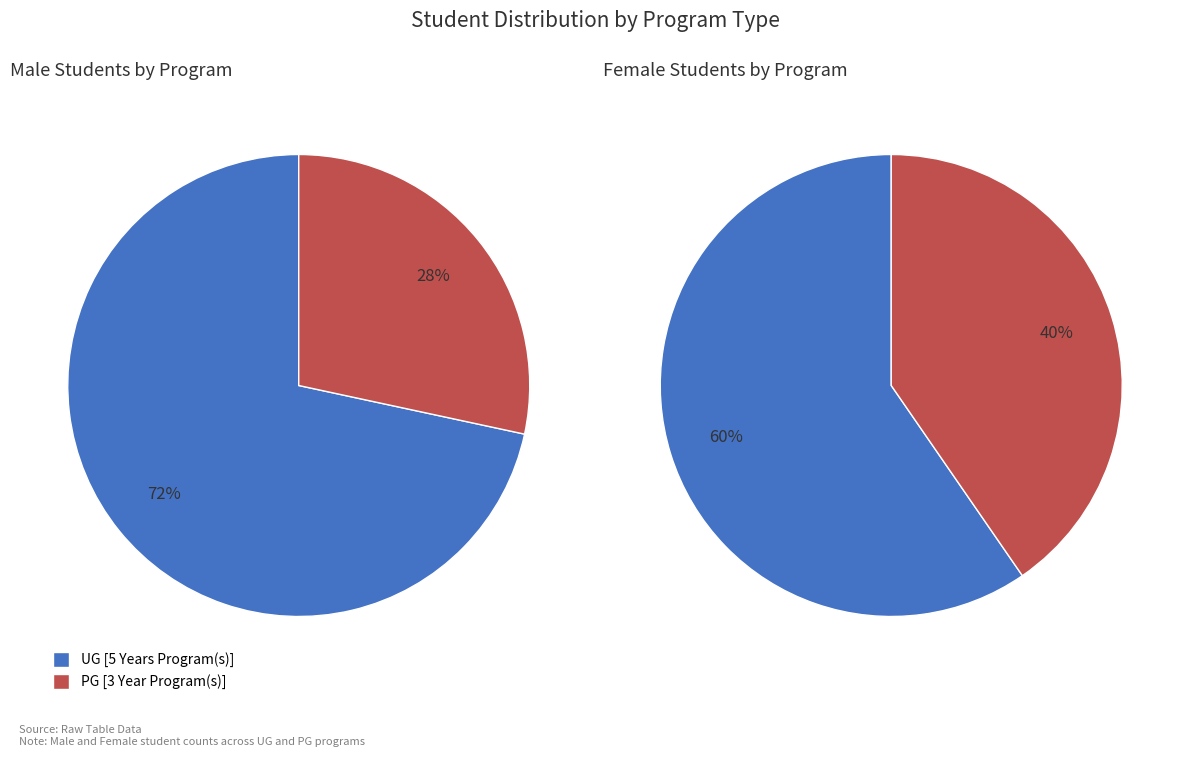

The PG [3 Year Program(s)] slice represents 28% of the pie. True or false?

True